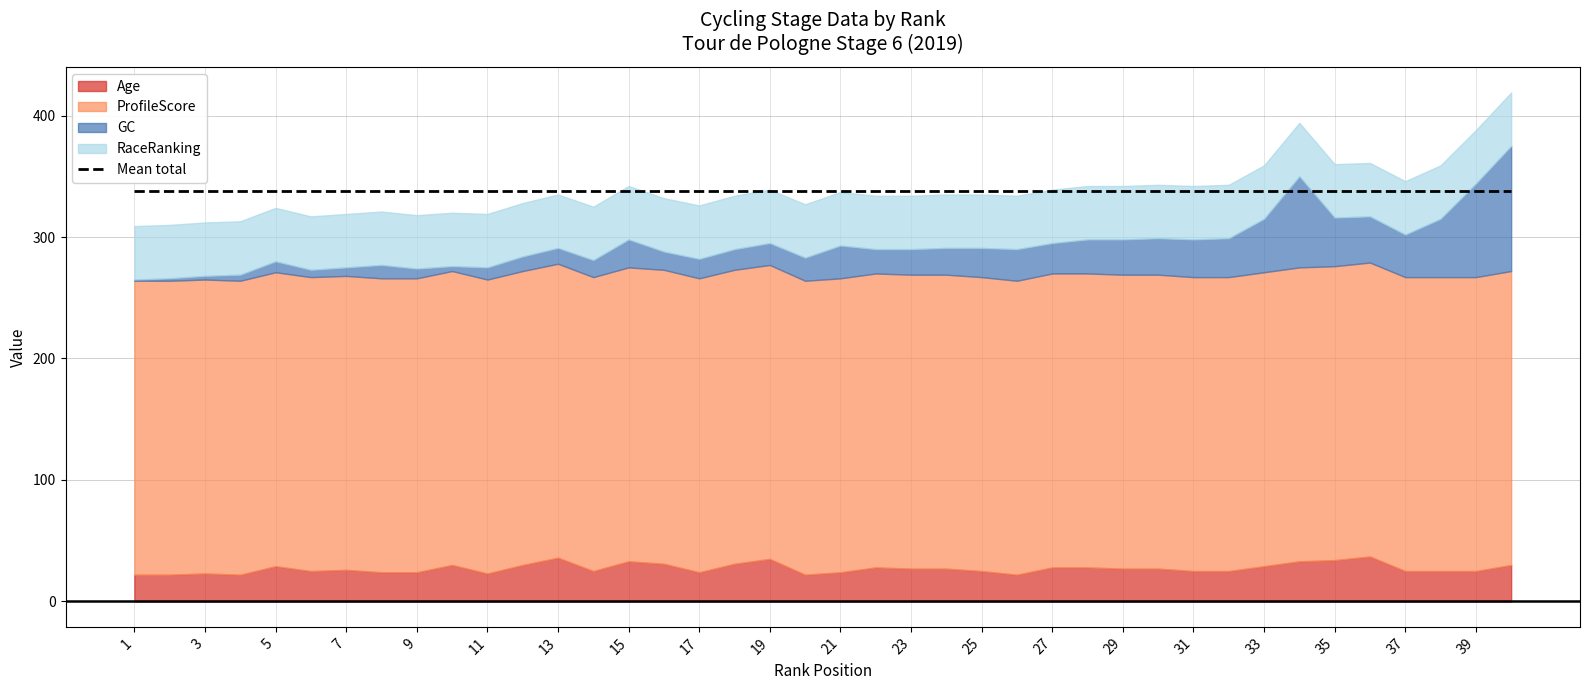

What is the highest value of the Age series?

37